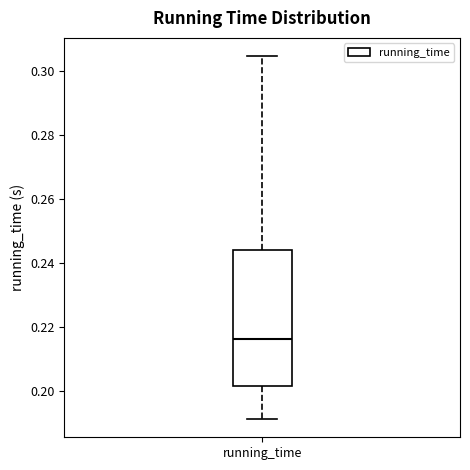

Read this box plot against the y-axis: the position of the median line, the range covered by the box, and the ends of both whiskers. The values are not printed on the chart, so give them approximately, as read against the axis.

median 0.216, box 0.202 to 0.244, whiskers 0.192 to 0.304